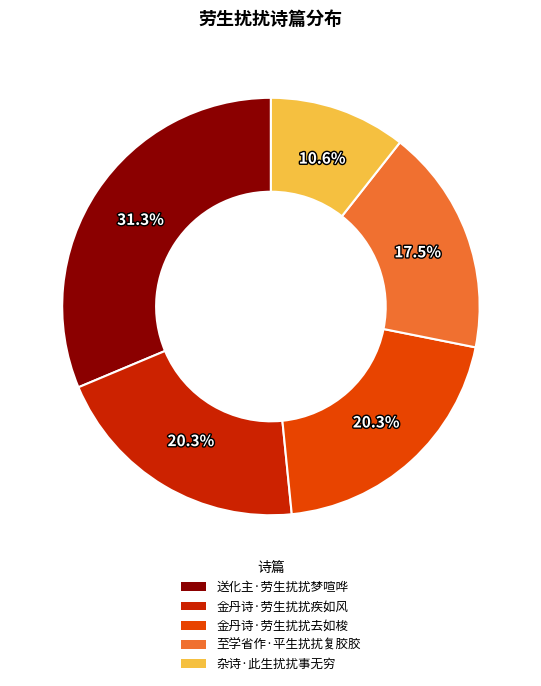

True or false: 杂诗·此生扰扰事无穷 accounts for 22% of the total.

False